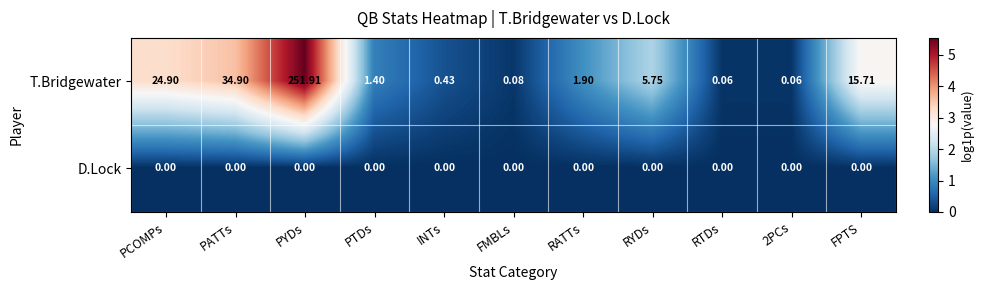

Rank the series by their average value, from highest to lowest.

T.Bridgewater, D.Lock